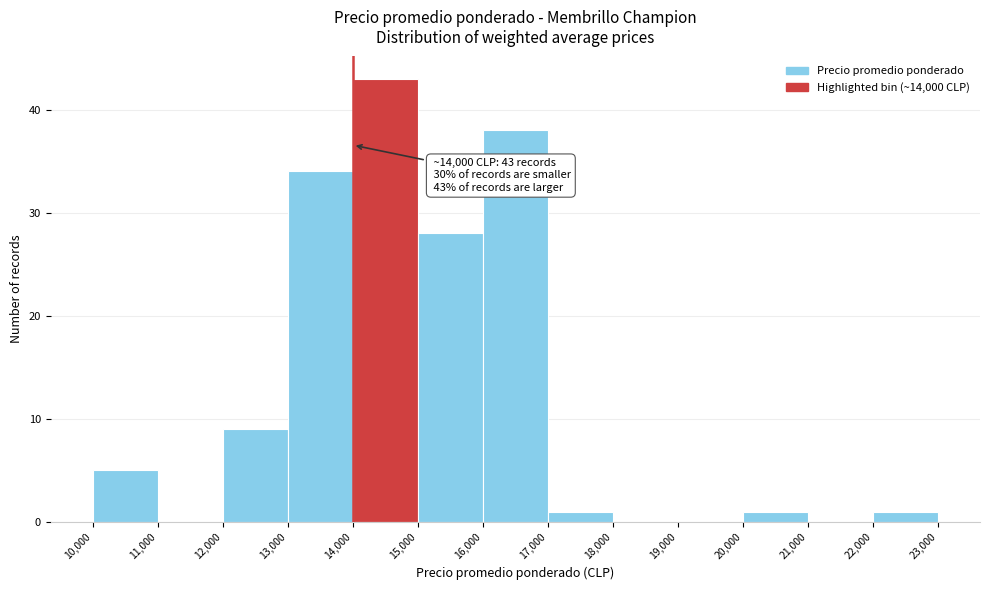

Over which range of the x-axis is the bar tallest?

14,000 to 15,000